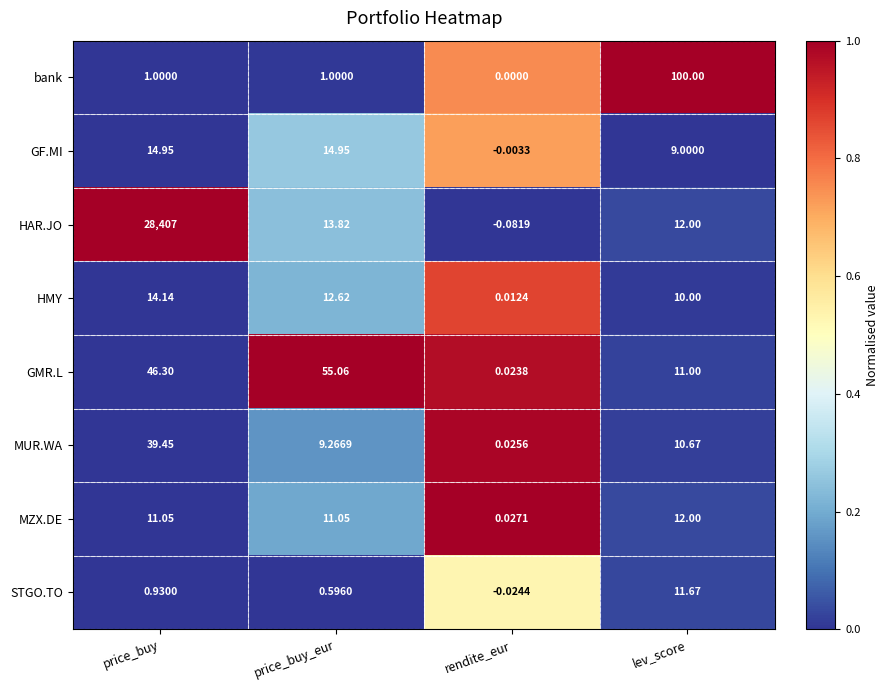

Between price_buy and price_buy_eur, which series saw the biggest shift?

HAR.JO